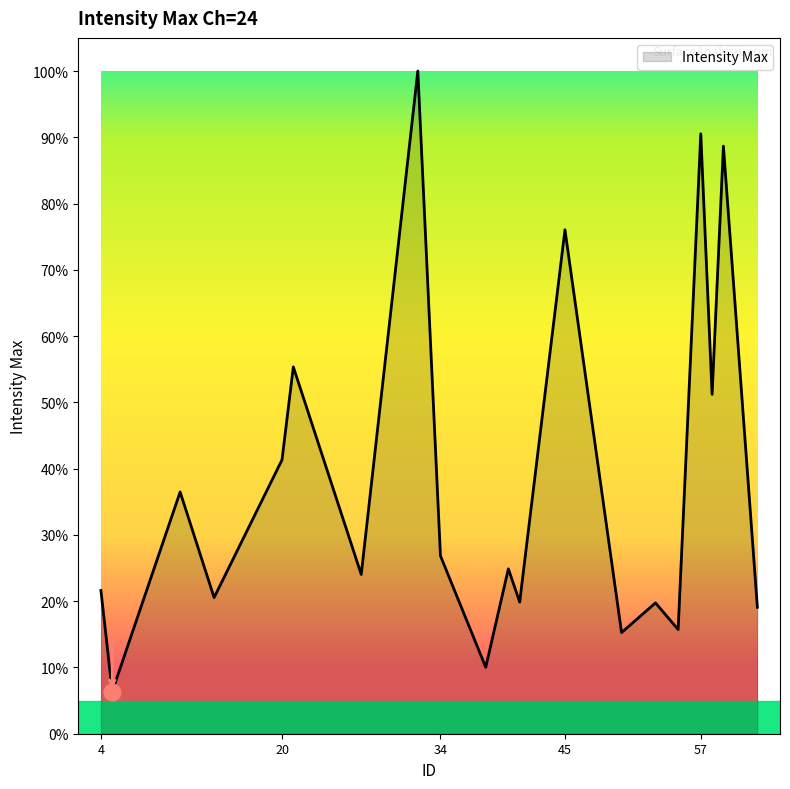

Is this an area chart (filled region under the line)?

Yes